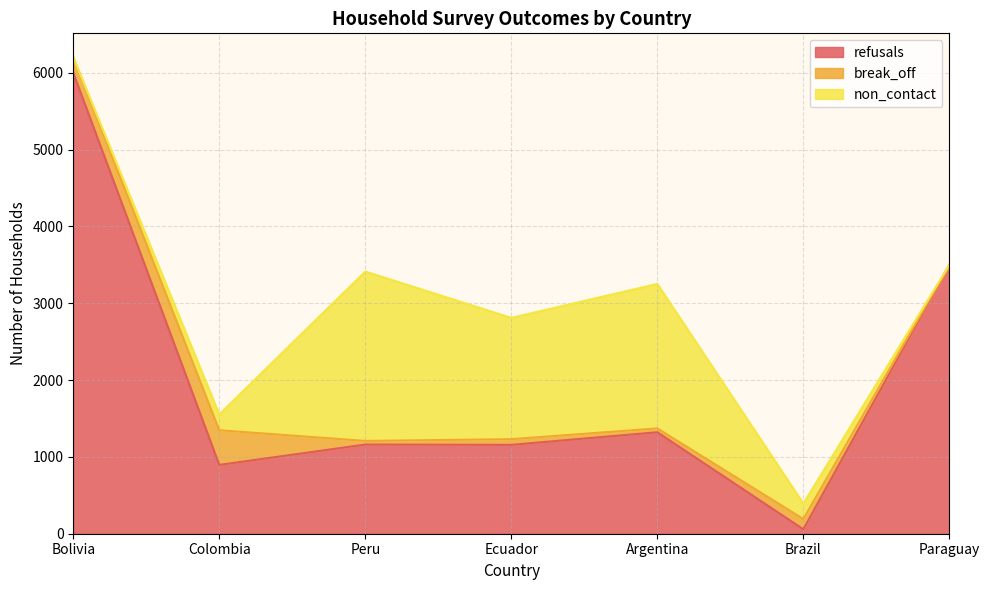

What is the spread (max minus min) of values at Bolivia?

5996